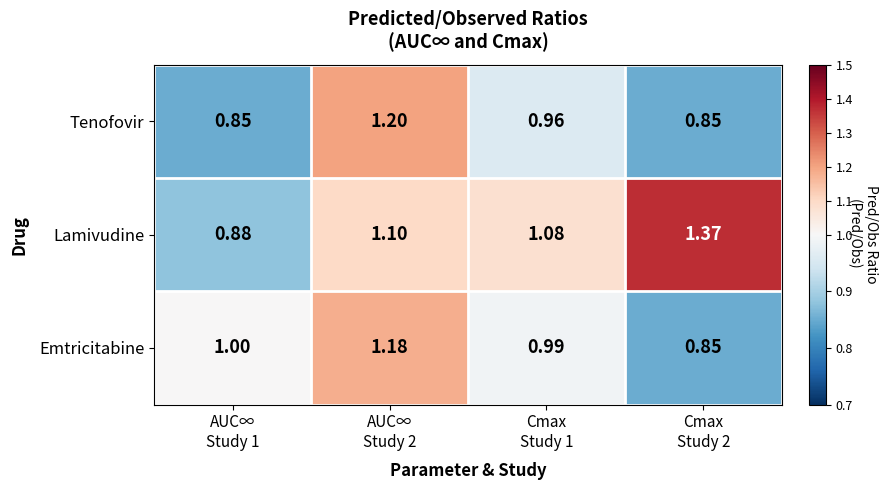

Which series has the widest spread of values?

Lamivudine